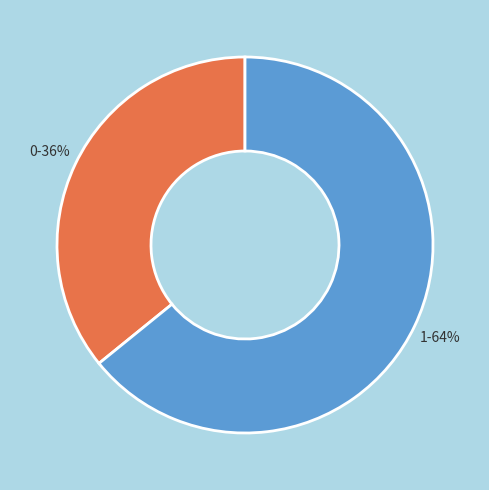

True or false: 1 accounts for 77% of the total.

False